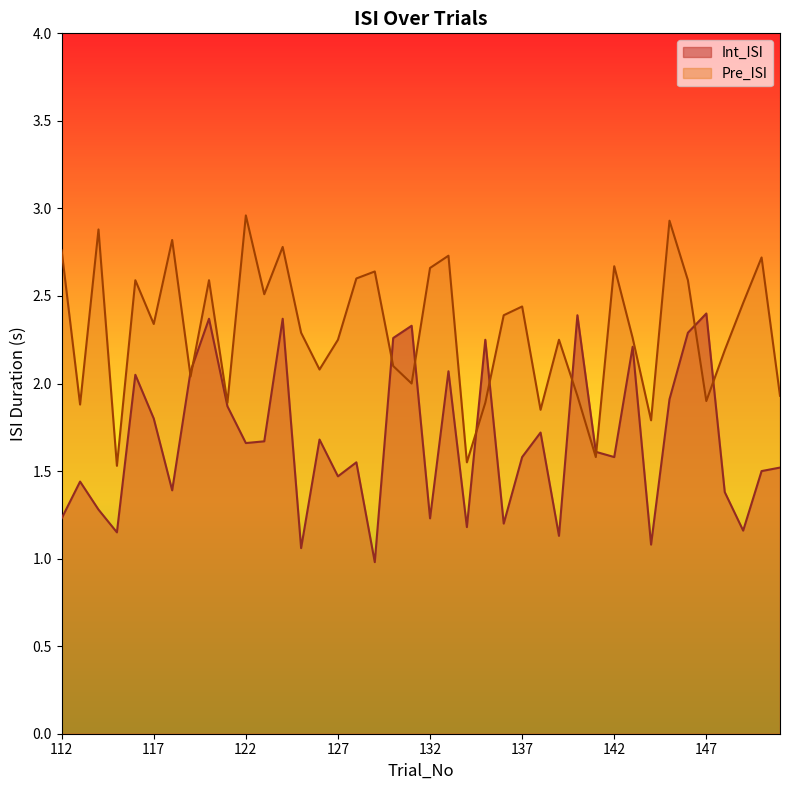

Does the chart have visible grid lines?

No